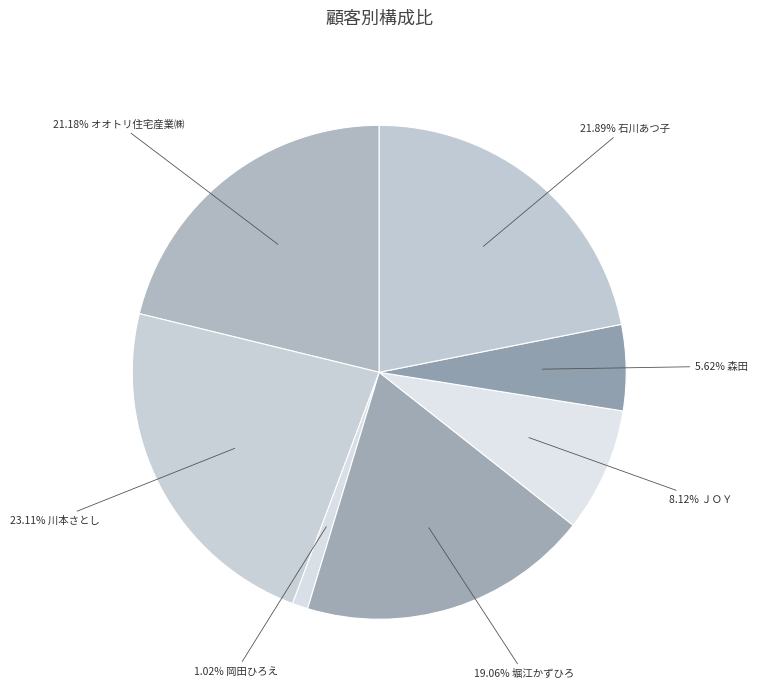

Count the number of slices in the pie.

7